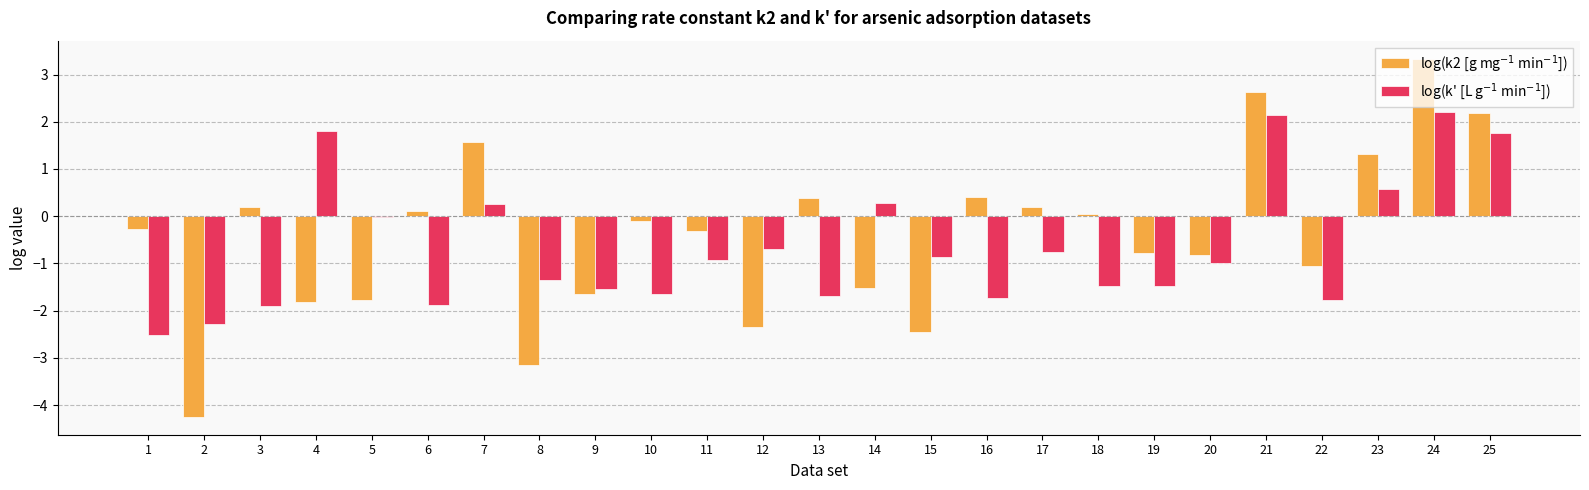

Does the chart contain stacked bars?

No